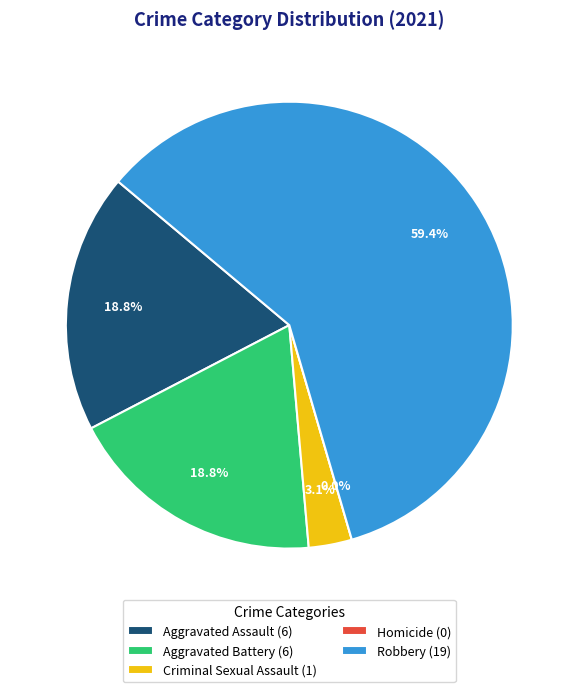

Which has a higher value, Homicide or Robbery?

Robbery